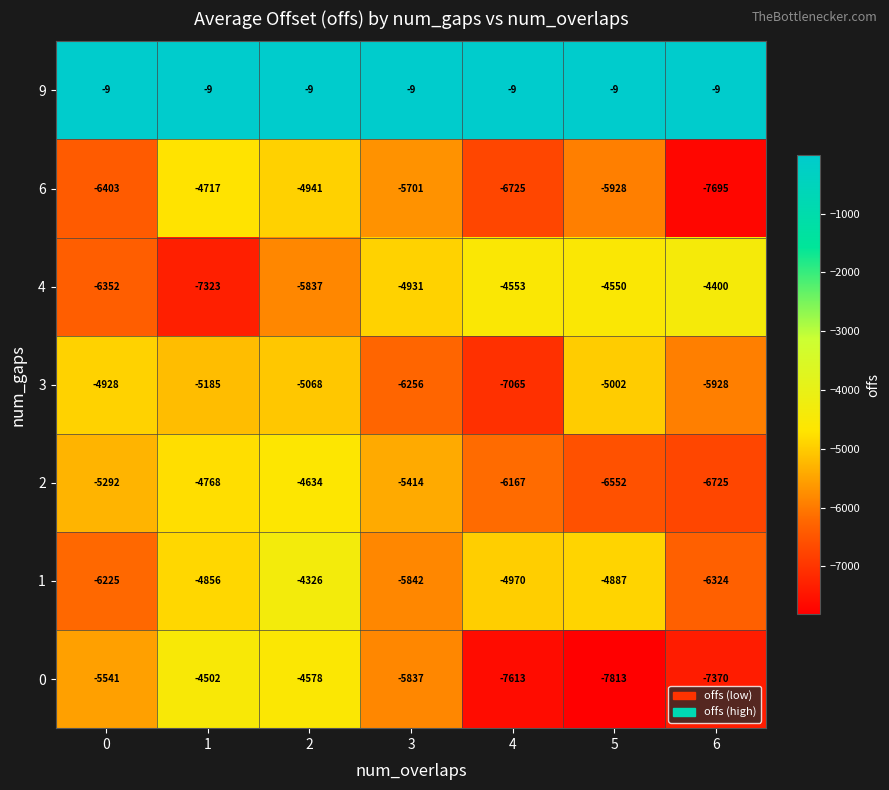

What is the difference between the 3 values at 2 and 3?

1188